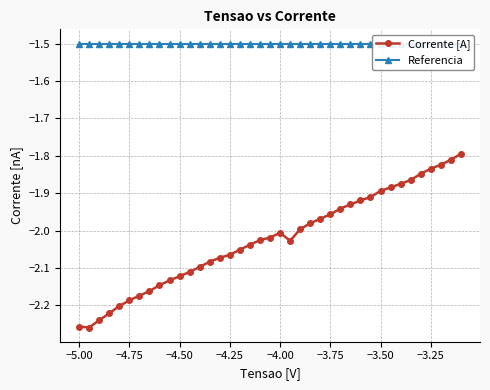

Is the value of Referencia at 13 greater than the value of Corrente [A] at −4.75?

Yes